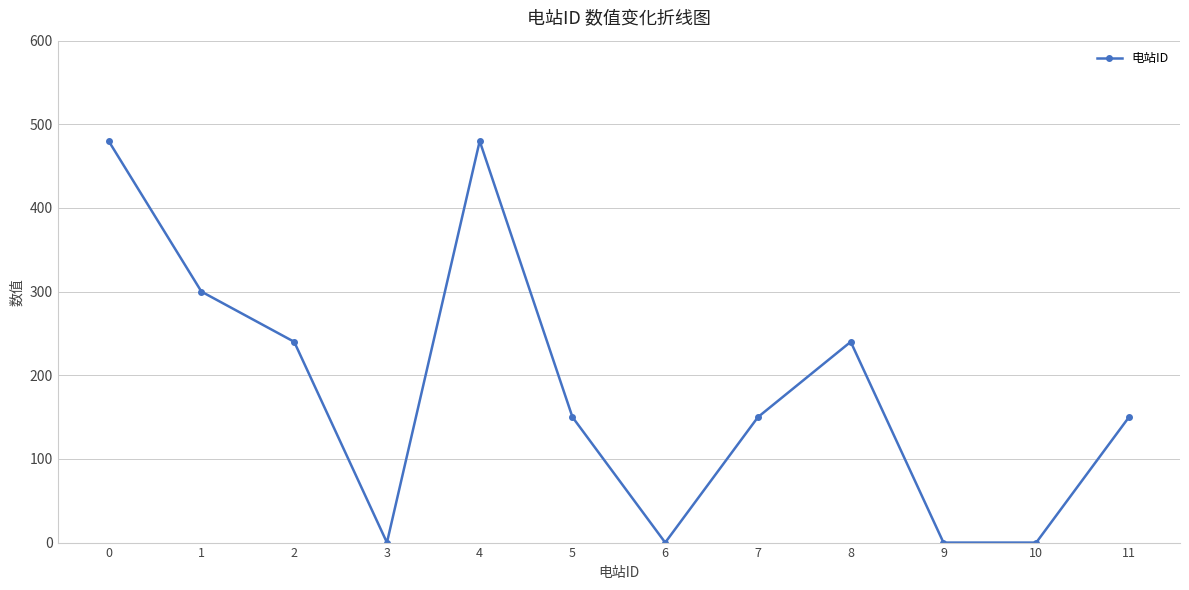

How many points are higher than both their immediate neighbors (excluding endpoints)?

2